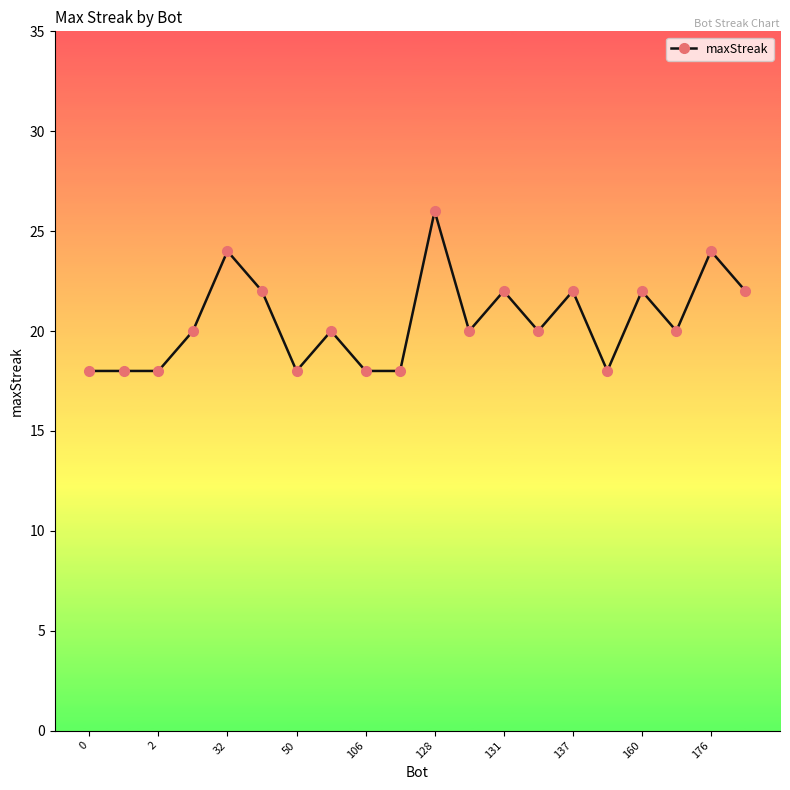

What is the value of the 1st point from the left?

18